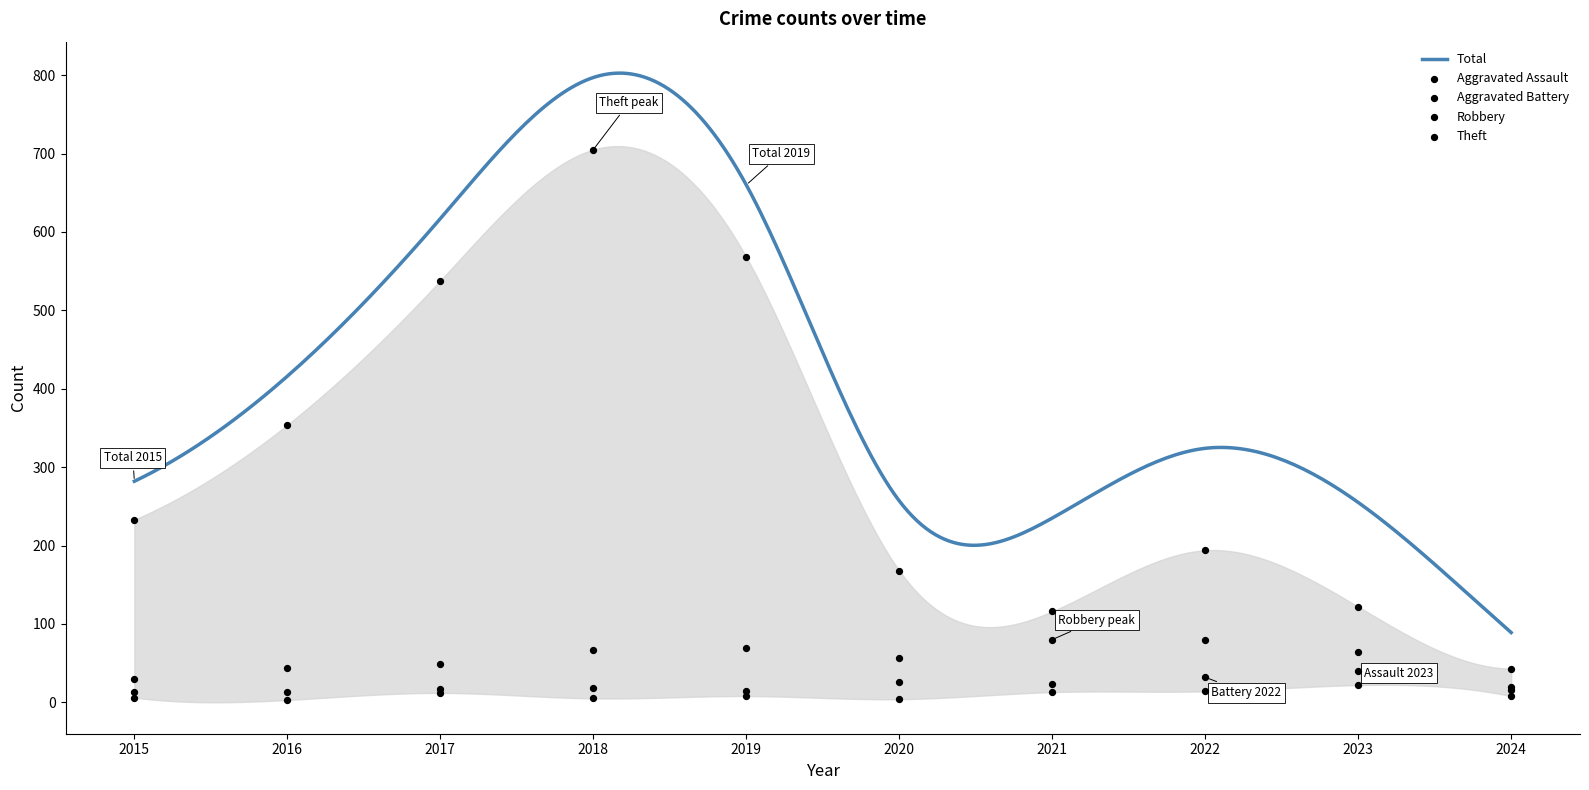

Which series has the largest total across all categories?

Theft